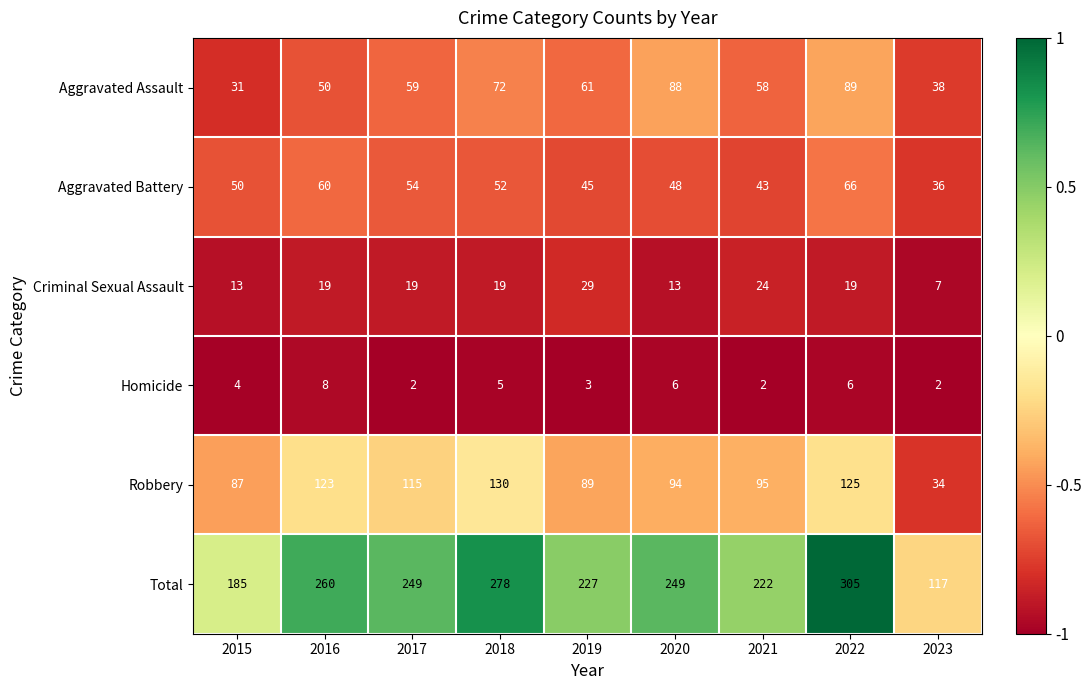

At how many categories does at least one series exceed 19?

9